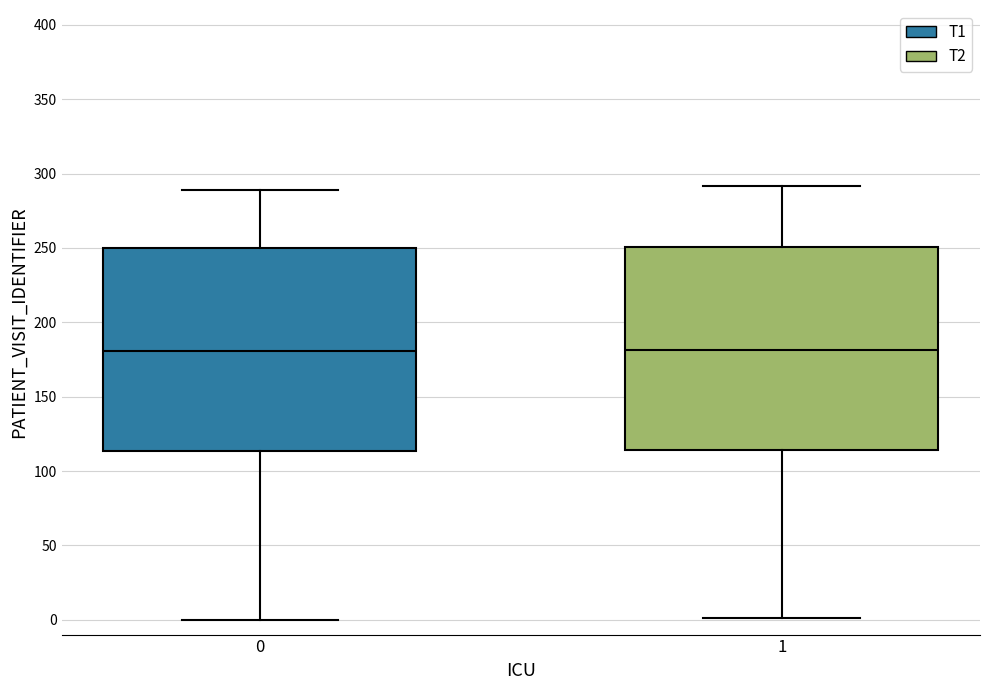

Reading left to right, read every box against the y-axis: the position of its median line, the range the box covers, and the ends of its whiskers. The values are not printed on the chart, so give them approximately, as read against the axis.

0: median 180, box 115 to 250, whiskers 0 to 290
1: median 180, box 115 to 250, whiskers 0 to 290